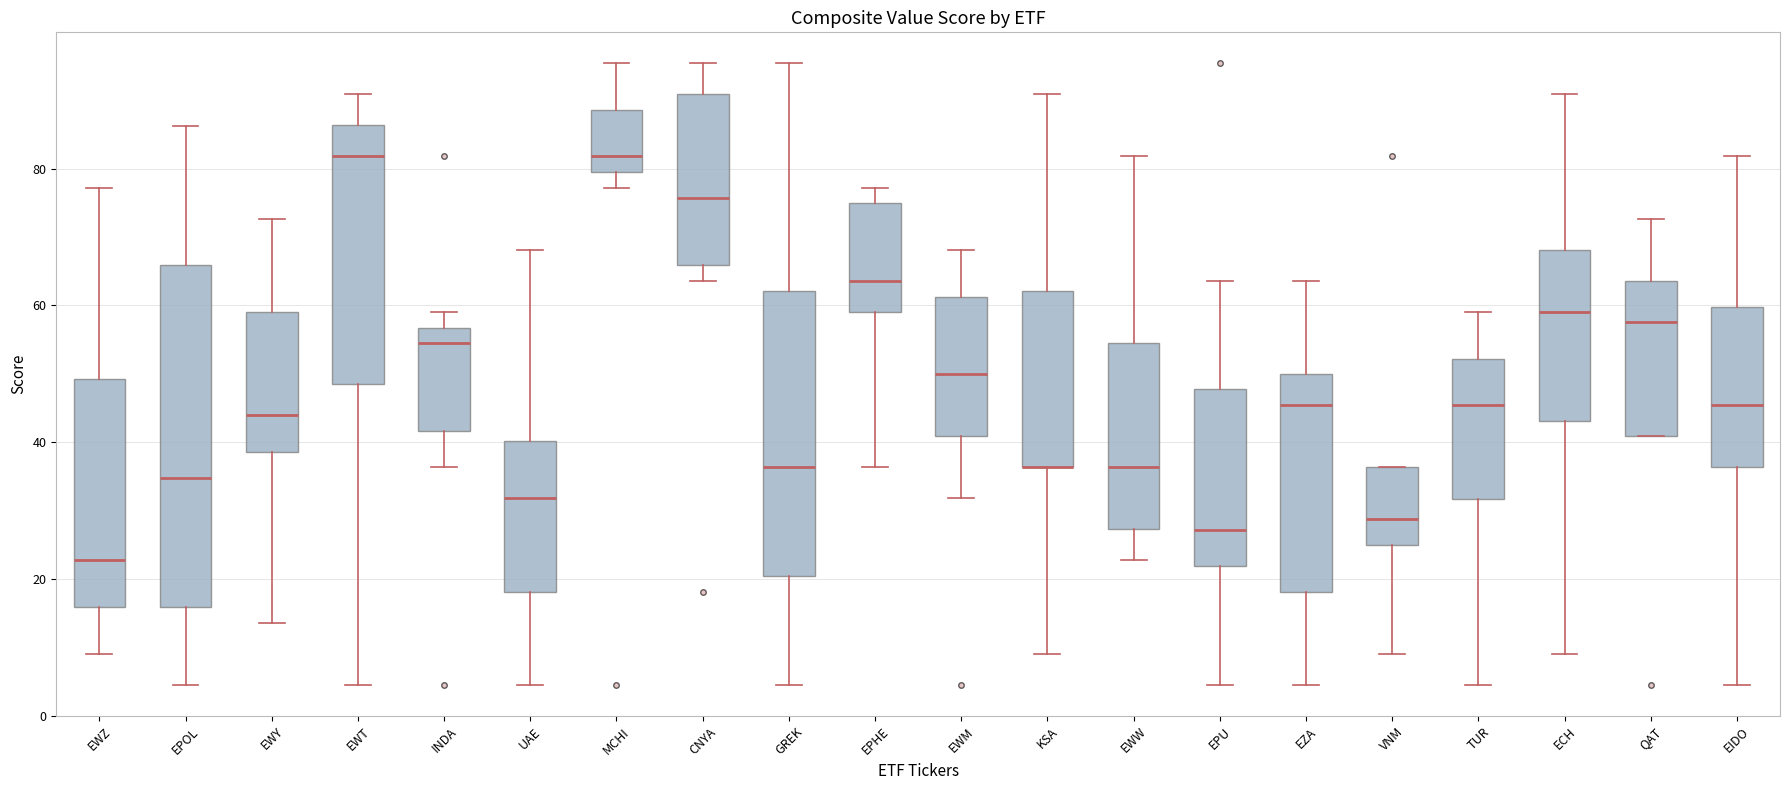

Reading left to right, read every box against the y-axis: the position of its median line, the range the box covers, and the ends of its whiskers. The values are not printed on the chart, so give them approximately, as read against the axis.

EWZ: median 22, box 16 to 50, whiskers 10 to 78
EPOL: median 34, box 16 to 66, whiskers 4 to 86
EWY: median 44, box 38 to 60, whiskers 14 to 72
EWT: median 82, box 48 to 86, whiskers 4 to 90
INDA: median 54, box 42 to 56, whiskers 36 to 60
UAE: median 32, box 18 to 40, whiskers 4 to 68
MCHI: median 82, box 80 to 88, whiskers 78 to 96
CNYA: median 76, box 66 to 90, whiskers 64 to 96
GREK: median 36, box 20 to 62, whiskers 4 to 96
EPHE: median 64, box 60 to 74, whiskers 36 to 78
EWM: median 50, box 40 to 62, whiskers 32 to 68
KSA: median 36 (drawn on the box's lower edge), box 36 to 62, whiskers 10 to 90
EWW: median 36, box 28 to 54, whiskers 22 to 82
EPU: median 28, box 22 to 48, whiskers 4 to 64
EZA: median 46, box 18 to 50, whiskers 4 to 64
VNM: median 28, box 24 to 36, whiskers 10 to 36
TUR: median 46, box 32 to 52, whiskers 4 to 60
ECH: median 60, box 44 to 68, whiskers 10 to 90
QAT: median 58, box 40 to 64, whiskers 40 to 72
EIDO: median 46, box 36 to 60, whiskers 4 to 82